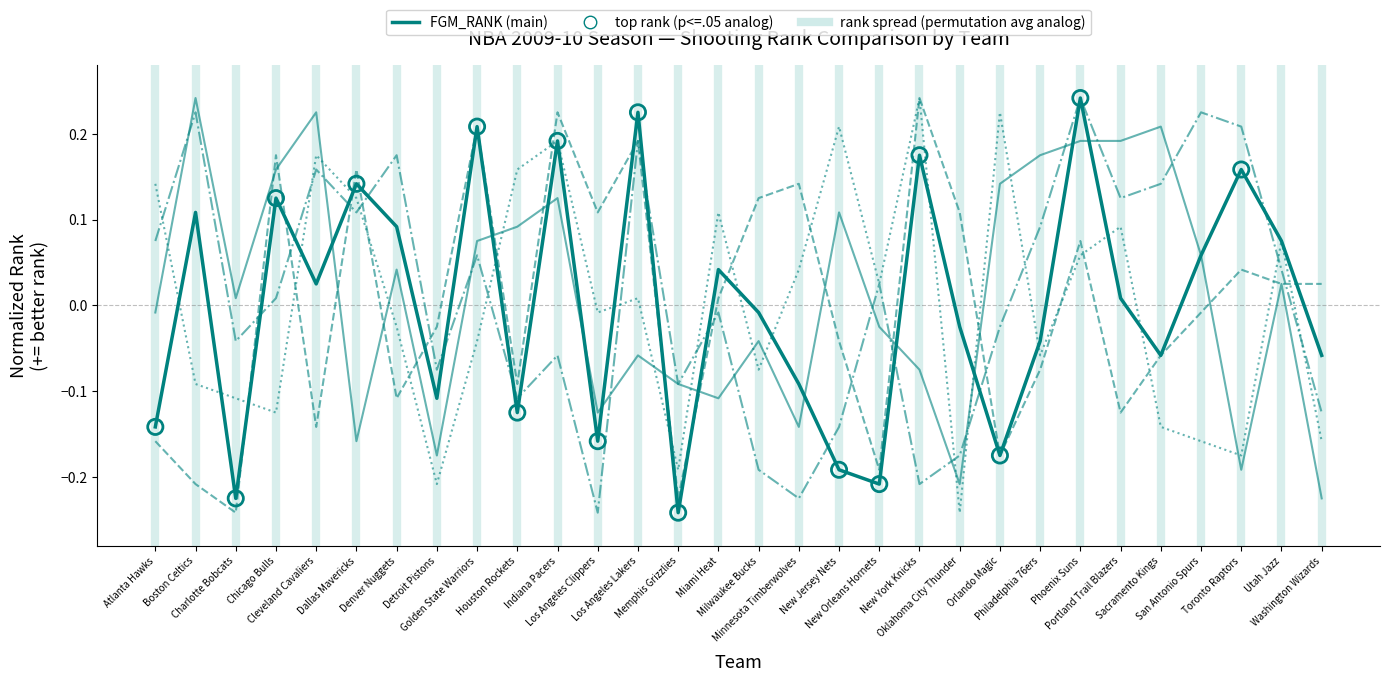

Is this an area chart (filled region under the line)?

No